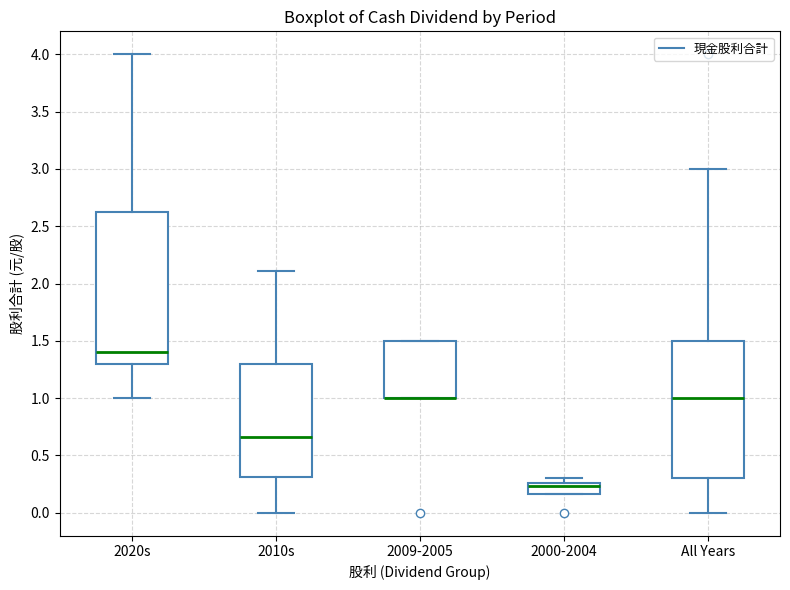

Where is the upper edge of the box for 2009-2005 on the y-axis? The values are not printed on the chart, so give them approximately, as read against the axis.

1.50